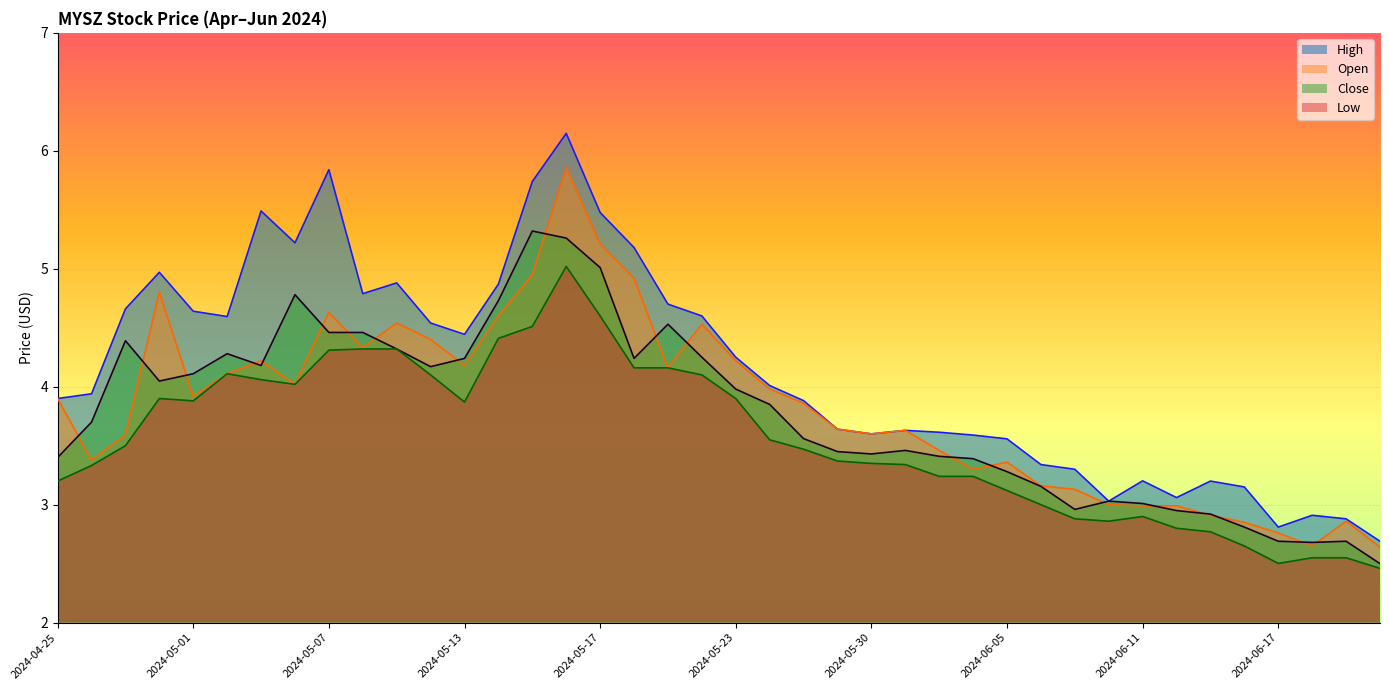

How many lines are shown in the chart?

4